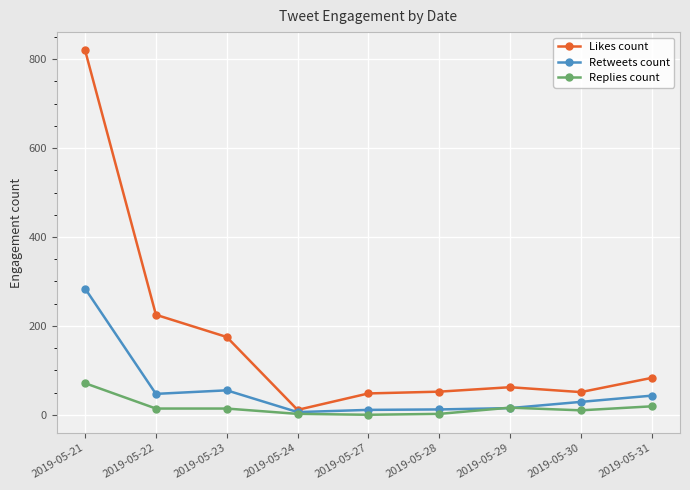

List the series in order of their peak value, lowest first.

Replies count, Retweets count, Likes count